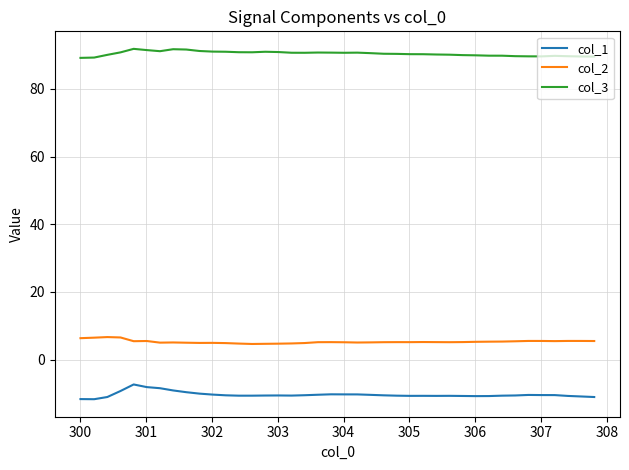

List the series in order of their peak value, lowest first.

col_1, col_2, col_3